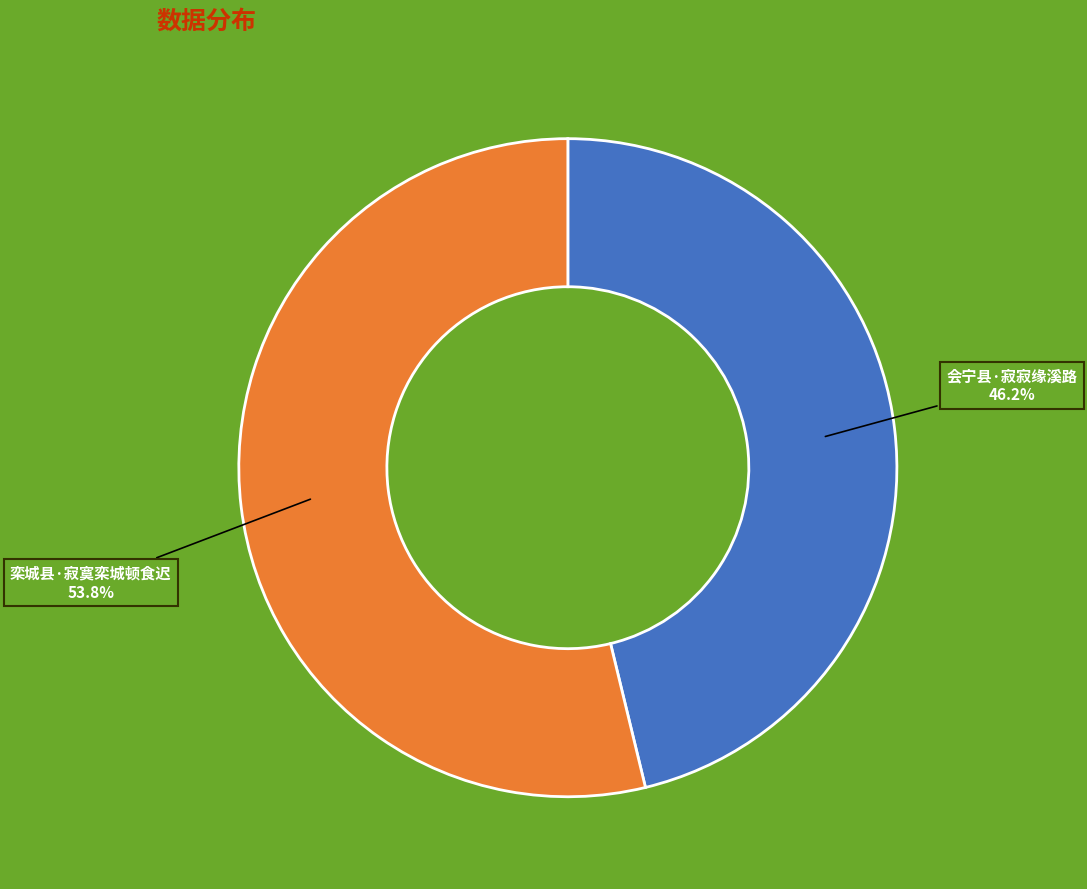

To the nearest percent, what portion does 会宁县·寂寂缘溪路 represent?

46%